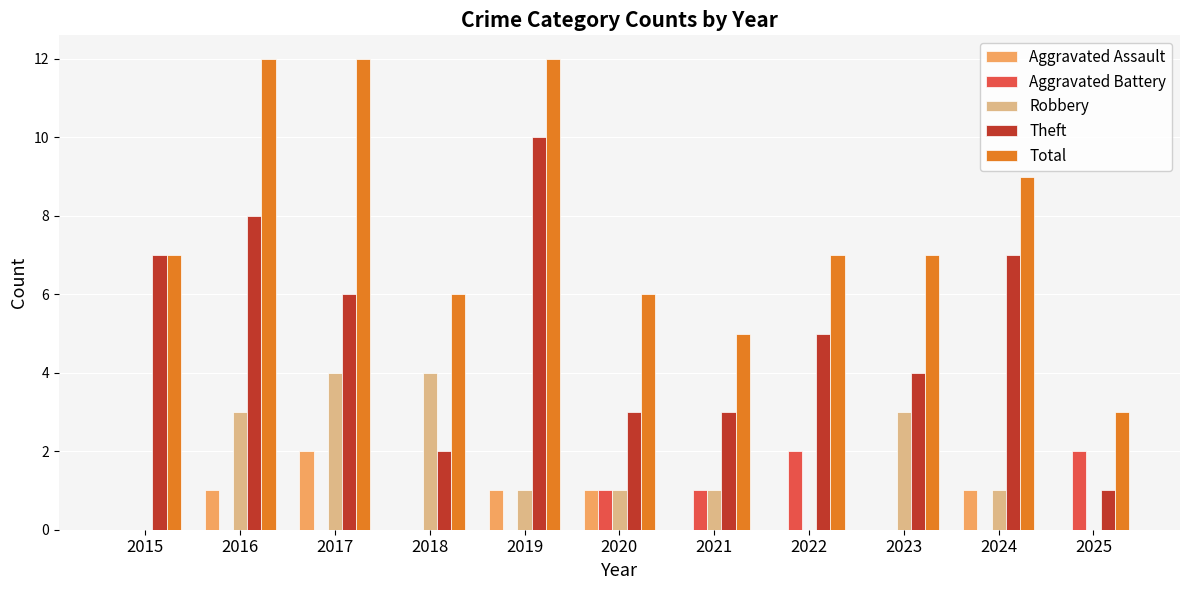

Reading right to left, transcribe all the data shown in this chart.

Aggravated Assault: 0	1	0	0	0	1	1	0	2	1	0
Aggravated Battery: 2	0	0	2	1	1	0	0	0	0	0
Robbery: 0	1	3	0	1	1	1	4	4	3	0
Theft: 1	7	4	5	3	3	10	2	6	8	7
Total: 3	9	7	7	5	6	12	6	12	12	7